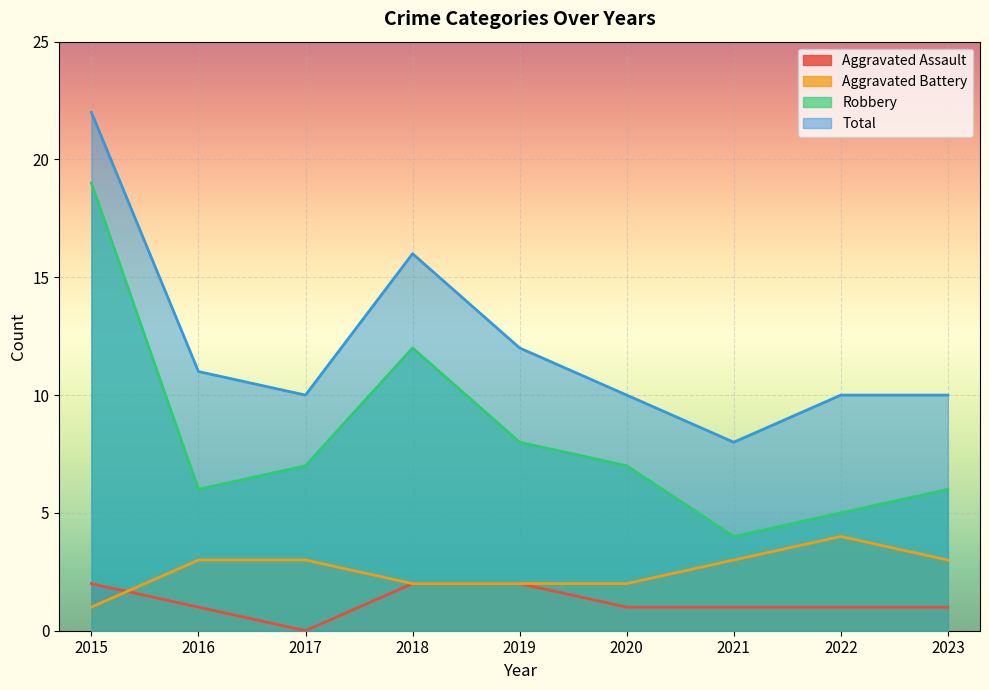

How many interior local valleys does the Total series have?

2